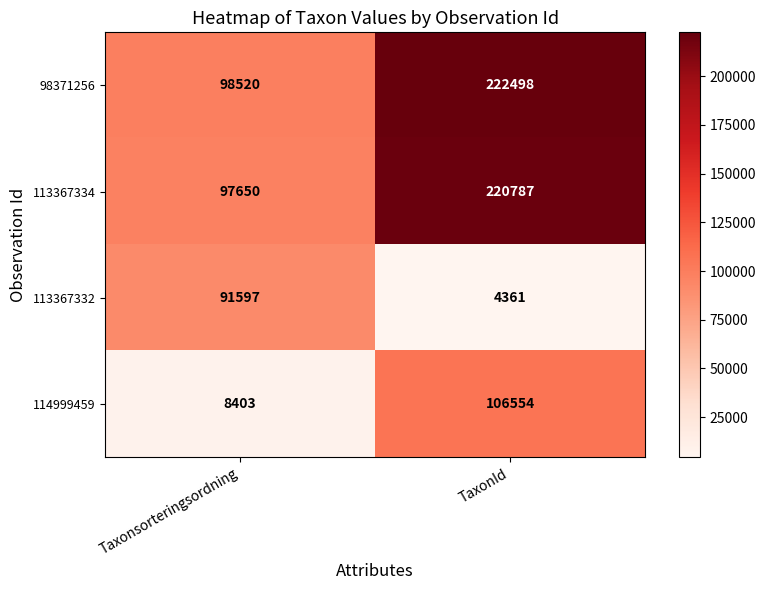

Which series has the largest total across all categories?

98371256